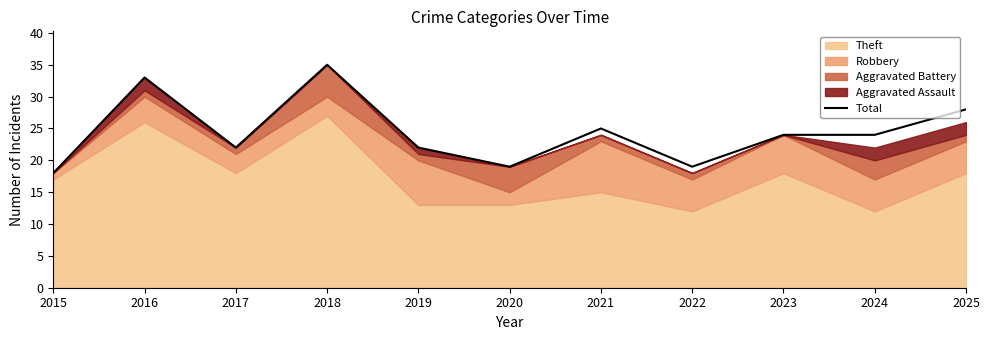

Where is the data nearest to the value 26?

2021